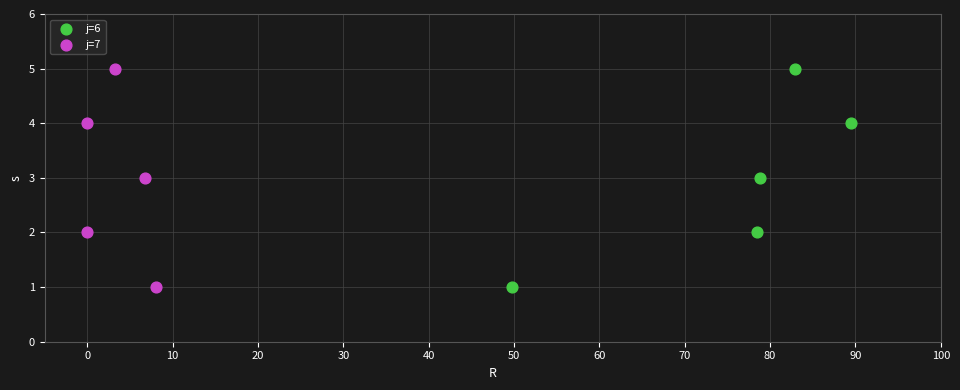

What are all the series names shown in the legend?

j=6, j=7